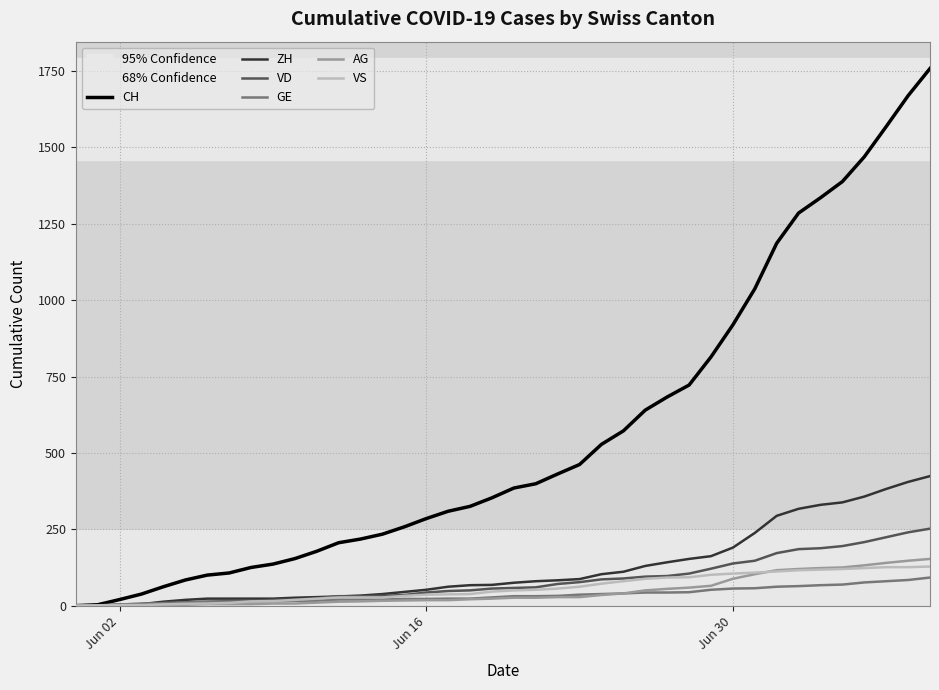

What is the maximum value shown in the chart?

1758